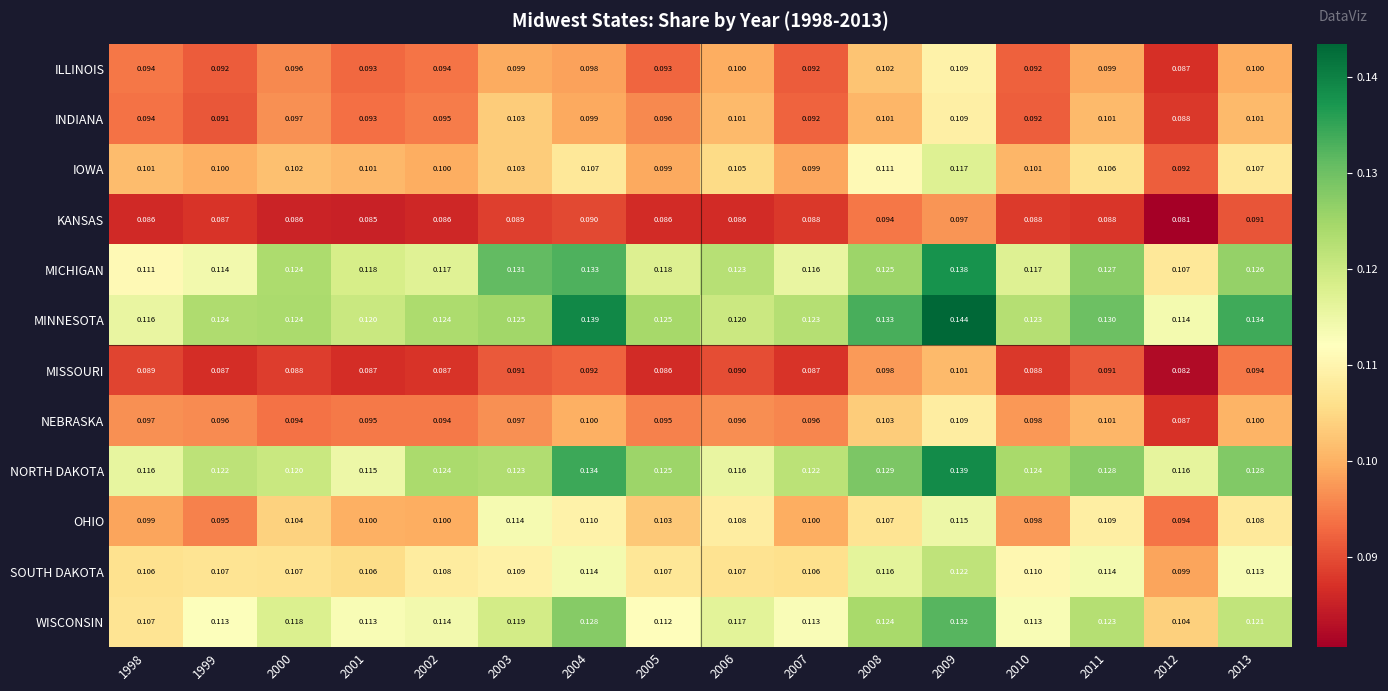

Which series has the largest total across all categories?

MINNESOTA